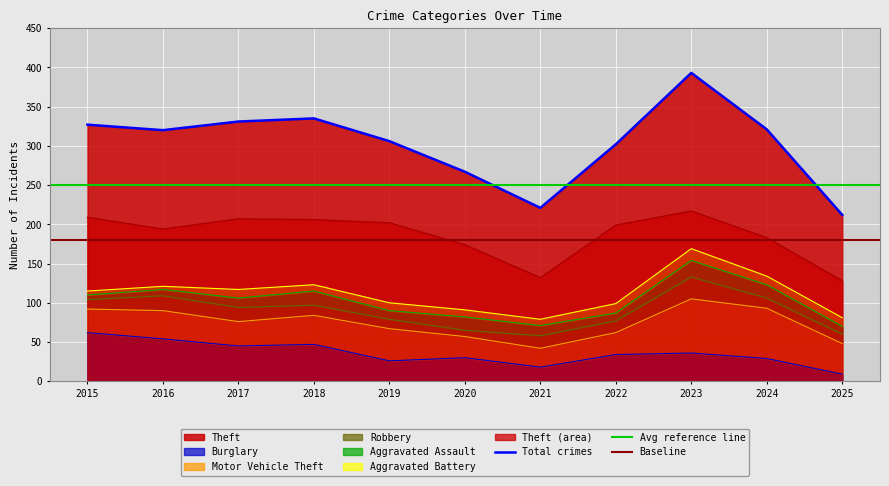

What is the difference between the second highest and minimum values in the Burglary series?

45